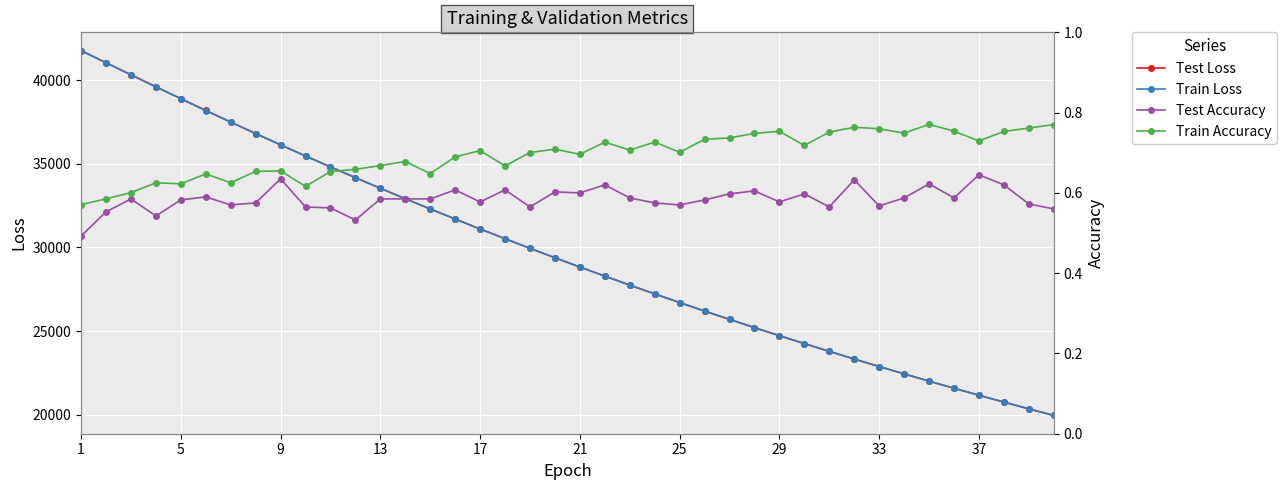

The value of Test Loss at 17 is 15799.9. True or false?

False